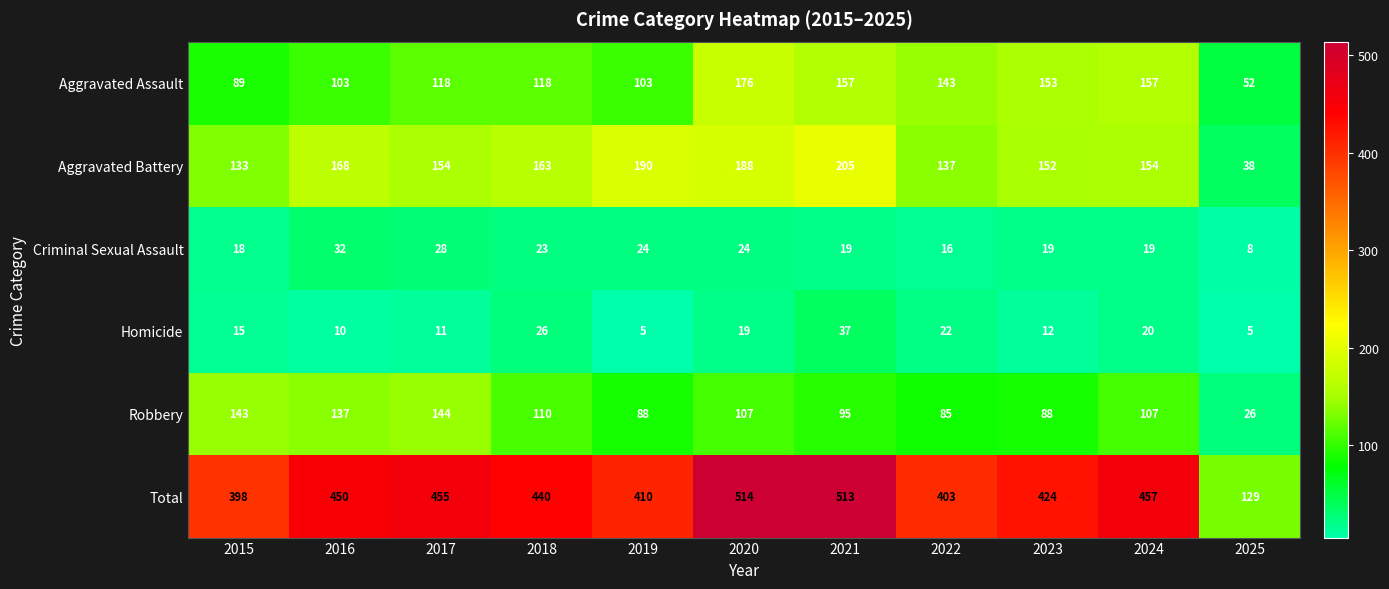

What is the sum of all Robbery values?

1130